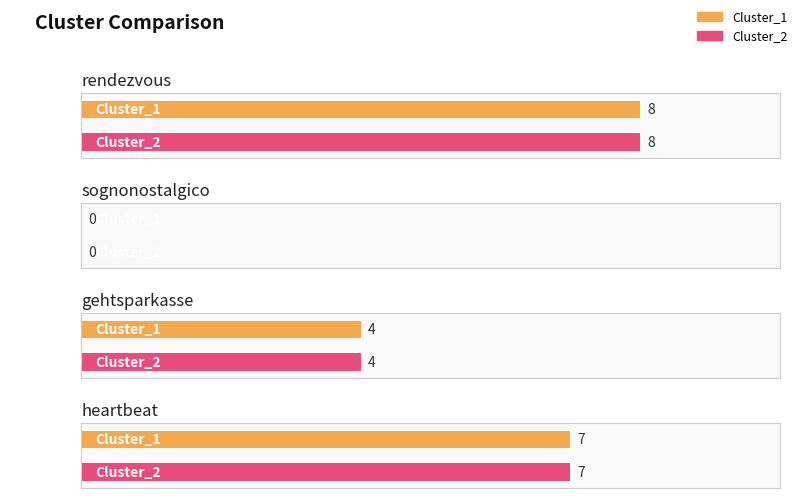

Is it true that Cluster_2 equals 7 at heartbeat?

True